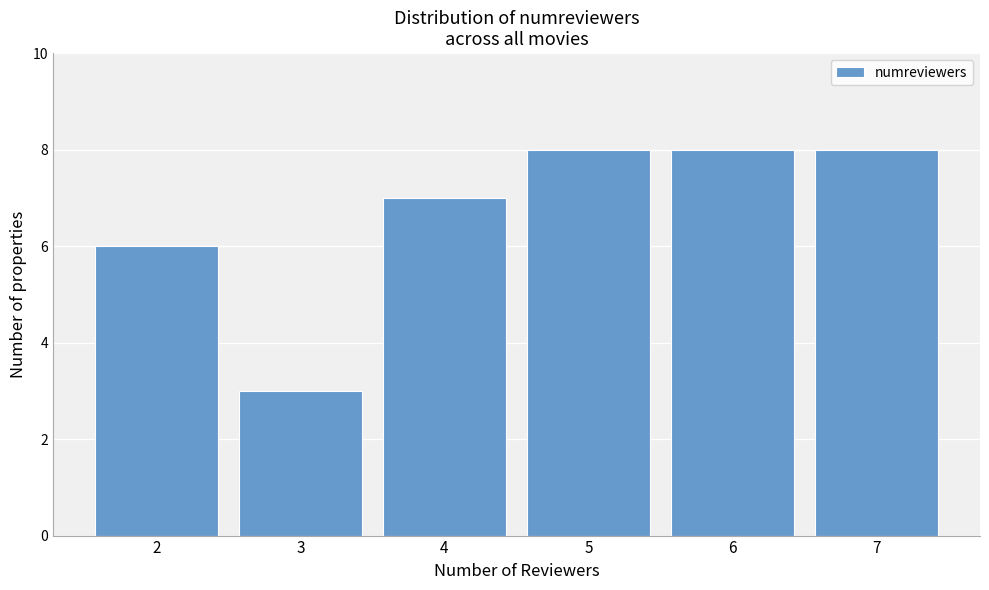

Reading left to right, list all the values displayed in this chart.

6	3	7	8	8	8